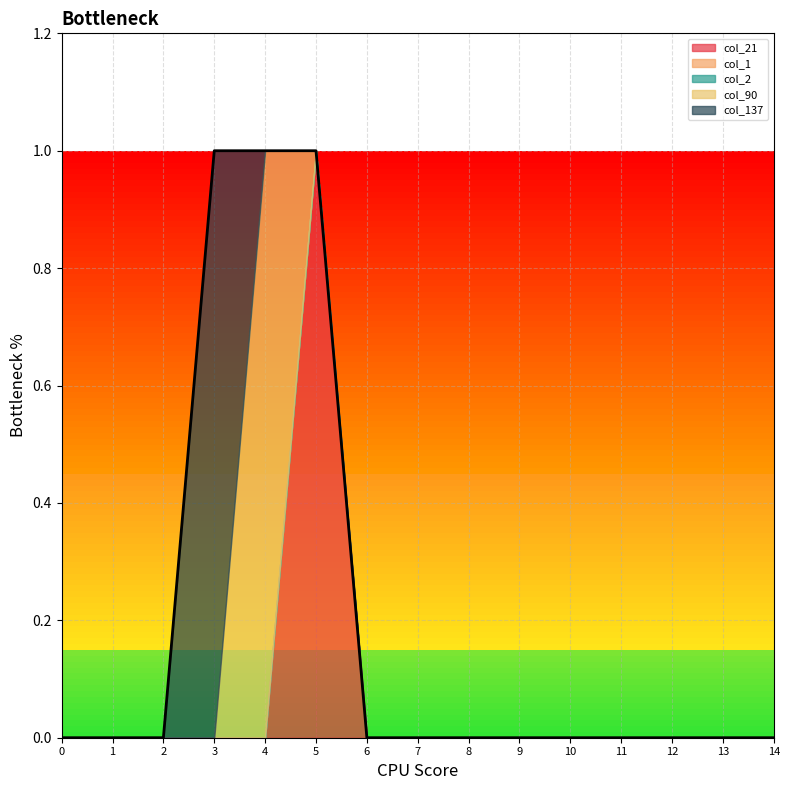

True or false: col_1 and col_90 cross at least once.

False